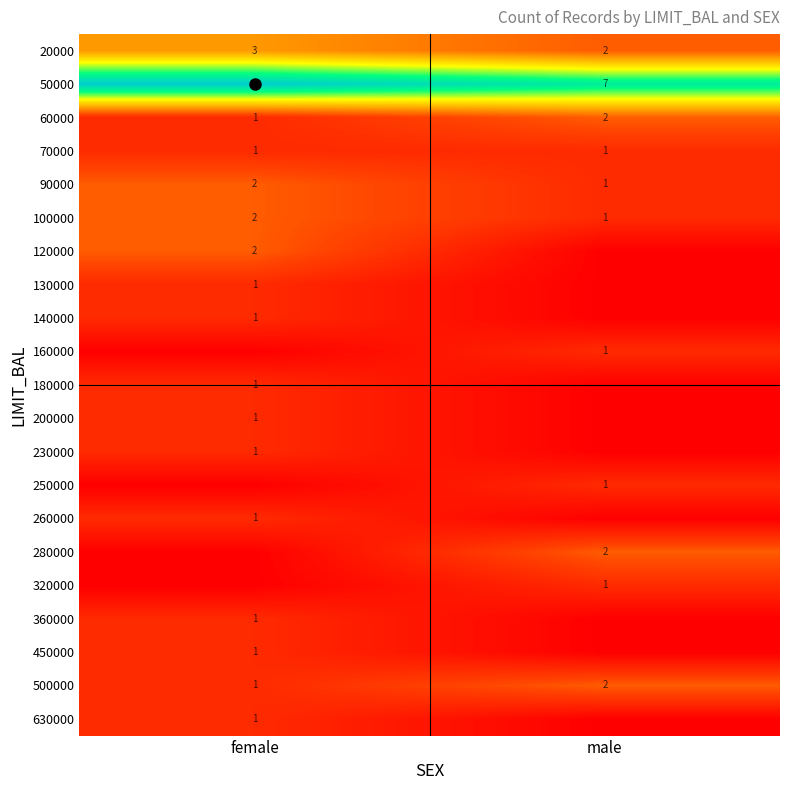

True or false: 120000 has a value of 1 at female.

False